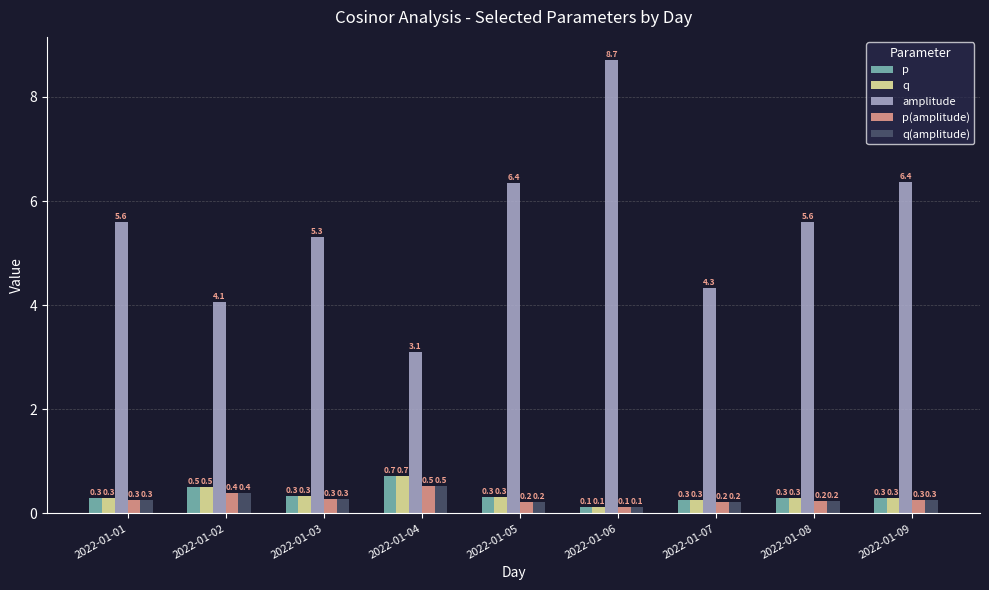

Is it true that amplitude equals 5.3 at 2022-01-03?

True